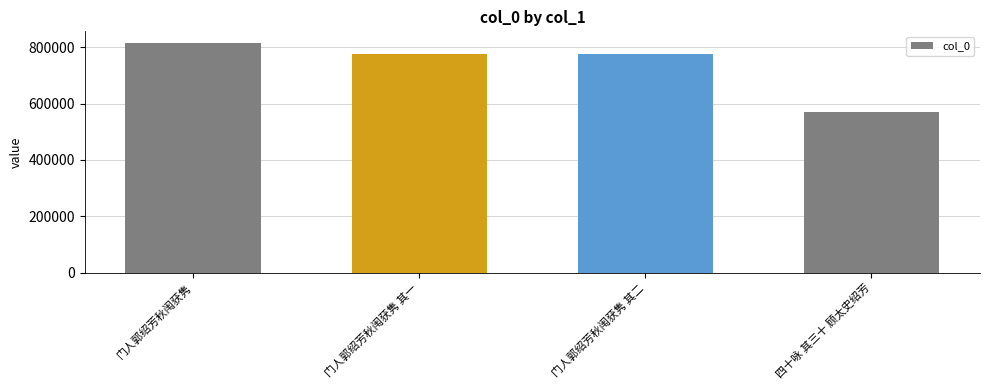

What is the difference between the second highest and second lowest values?

1